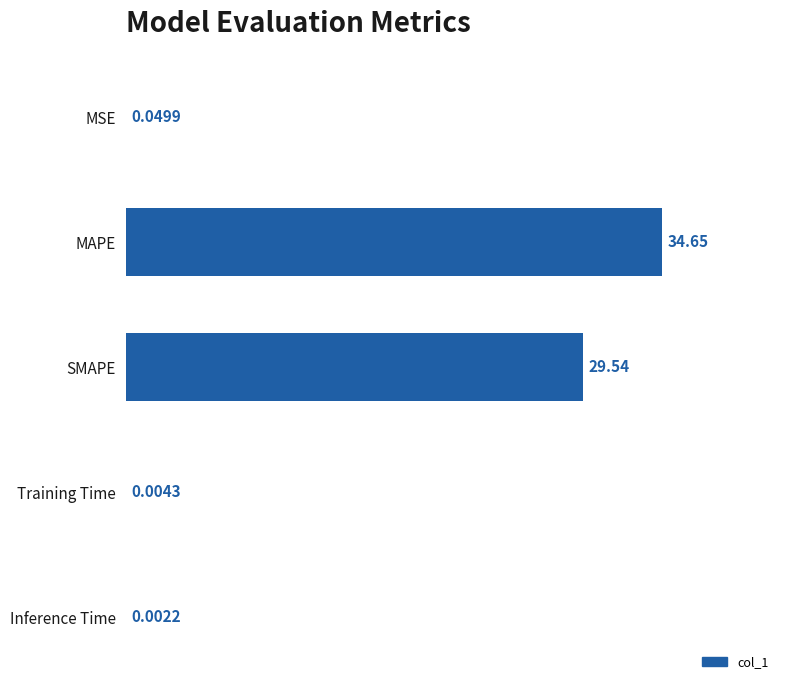

At which label is the value closest to 17?

SMAPE